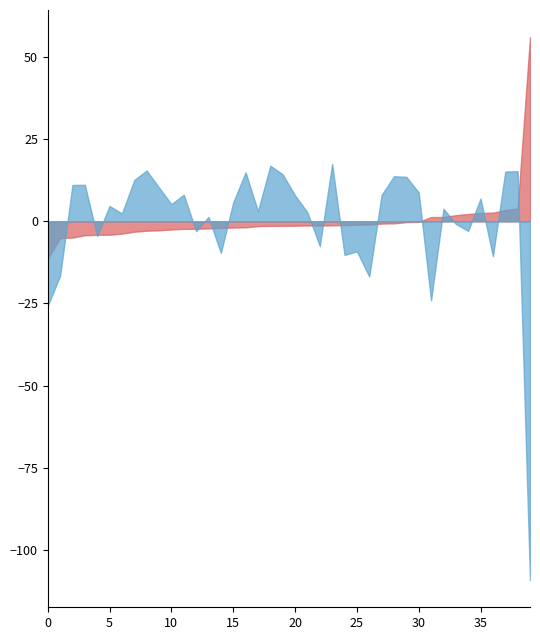

What is the minimum value shown in the chart?

-109.2